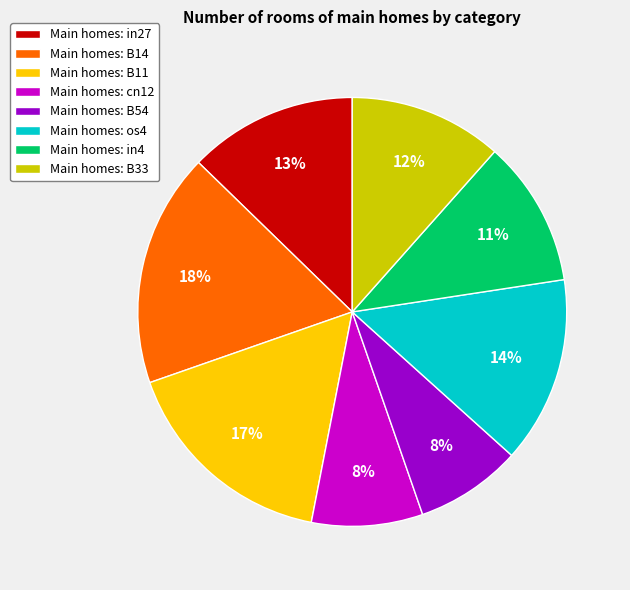

Combined, do Main homes: in27 and Main homes: B14 account for over 50%?

No